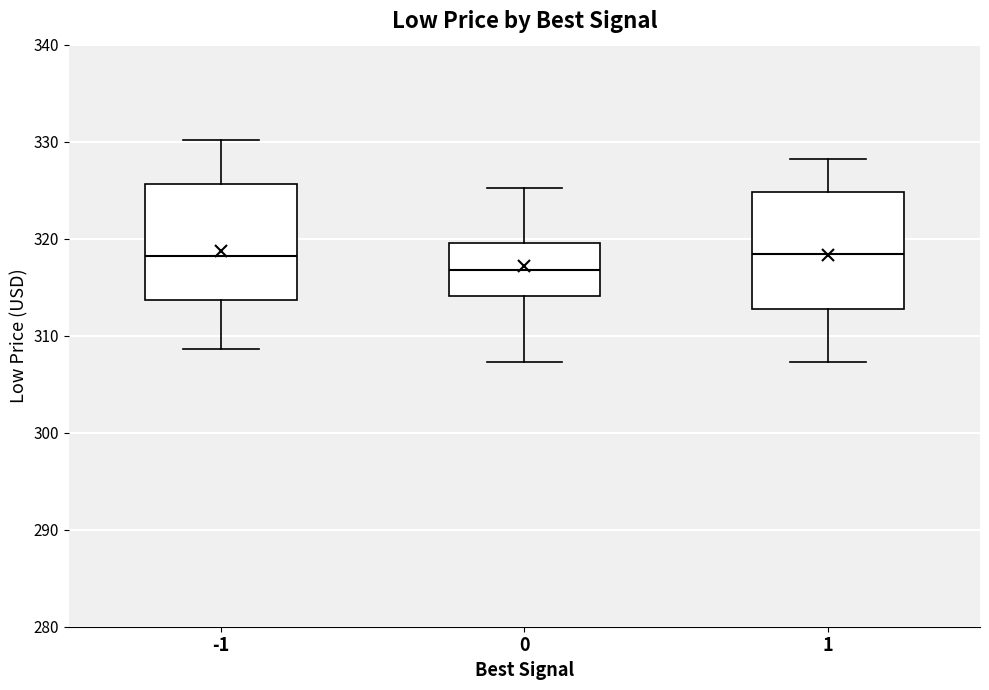

Where does the lower whisker of the box at x = 1 end on the y-axis? The values are not printed on the chart, so give them approximately, as read against the axis.

307